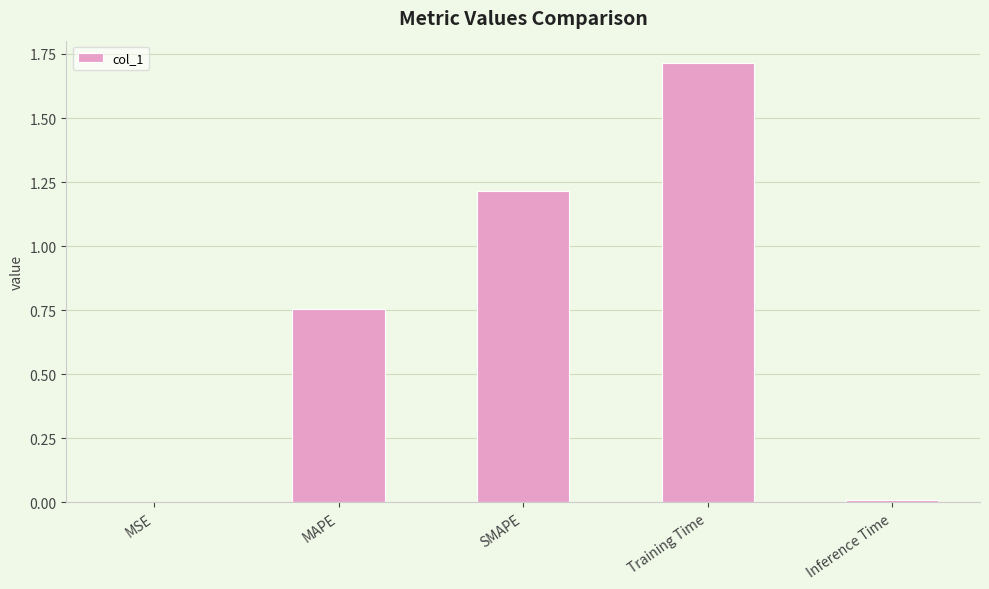

The chart shows a value of 1.9 at SMAPE. True or false?

False